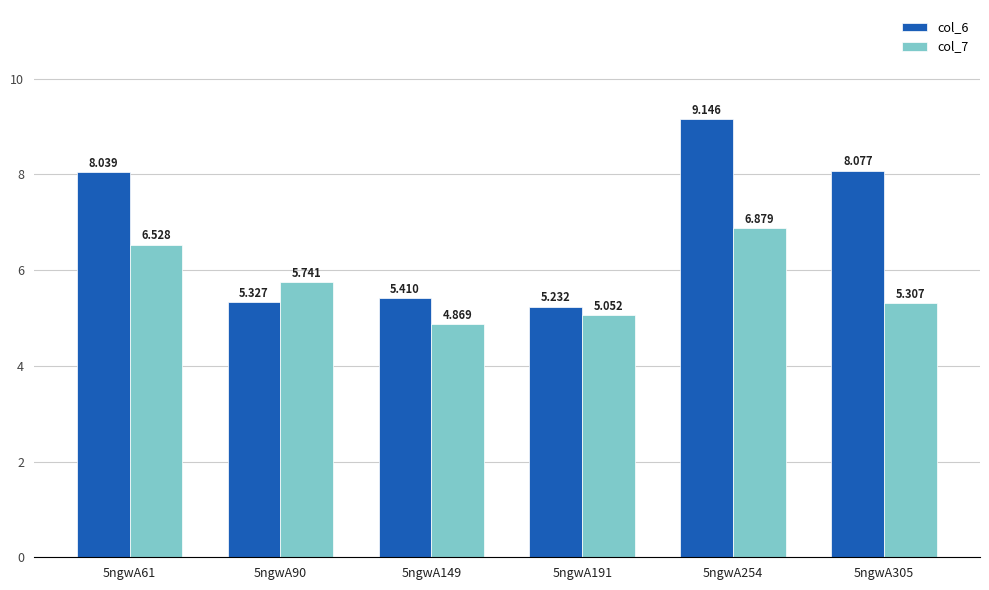

Is the value of col_7 at 5ngwA149 greater than the value of col_6 at 5ngwA149?

No